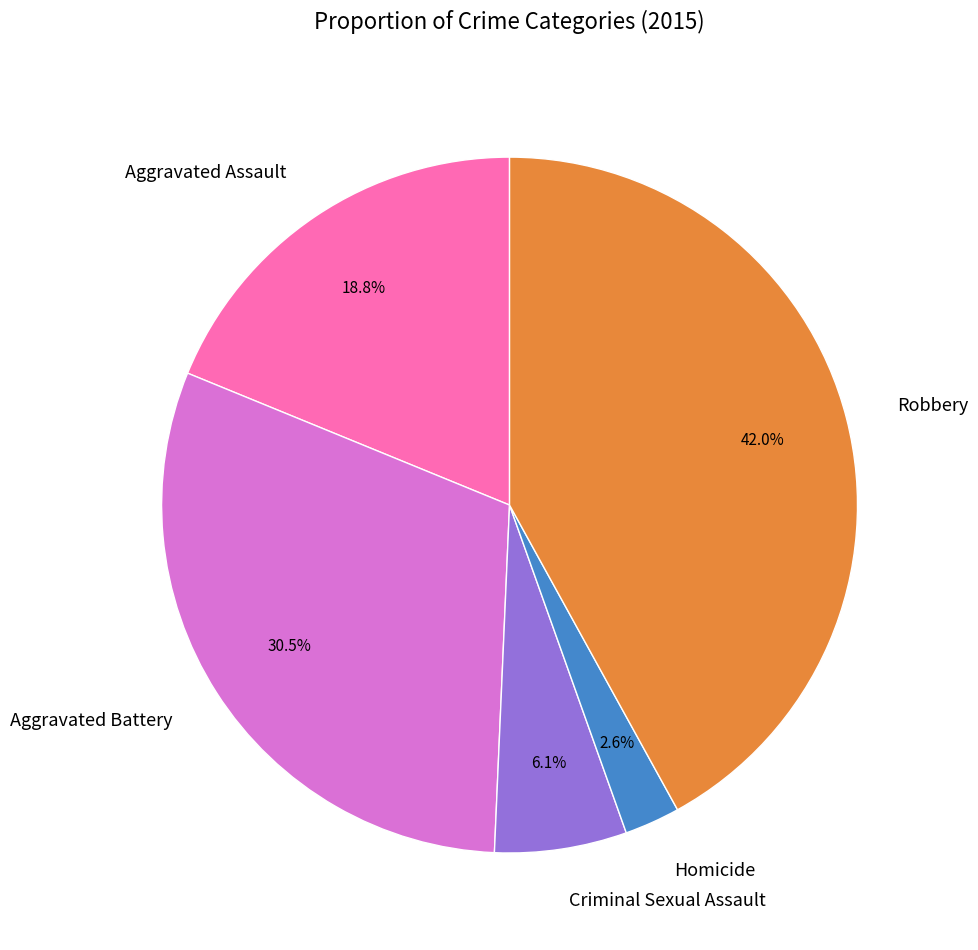

How many slices are in this pie chart?

5